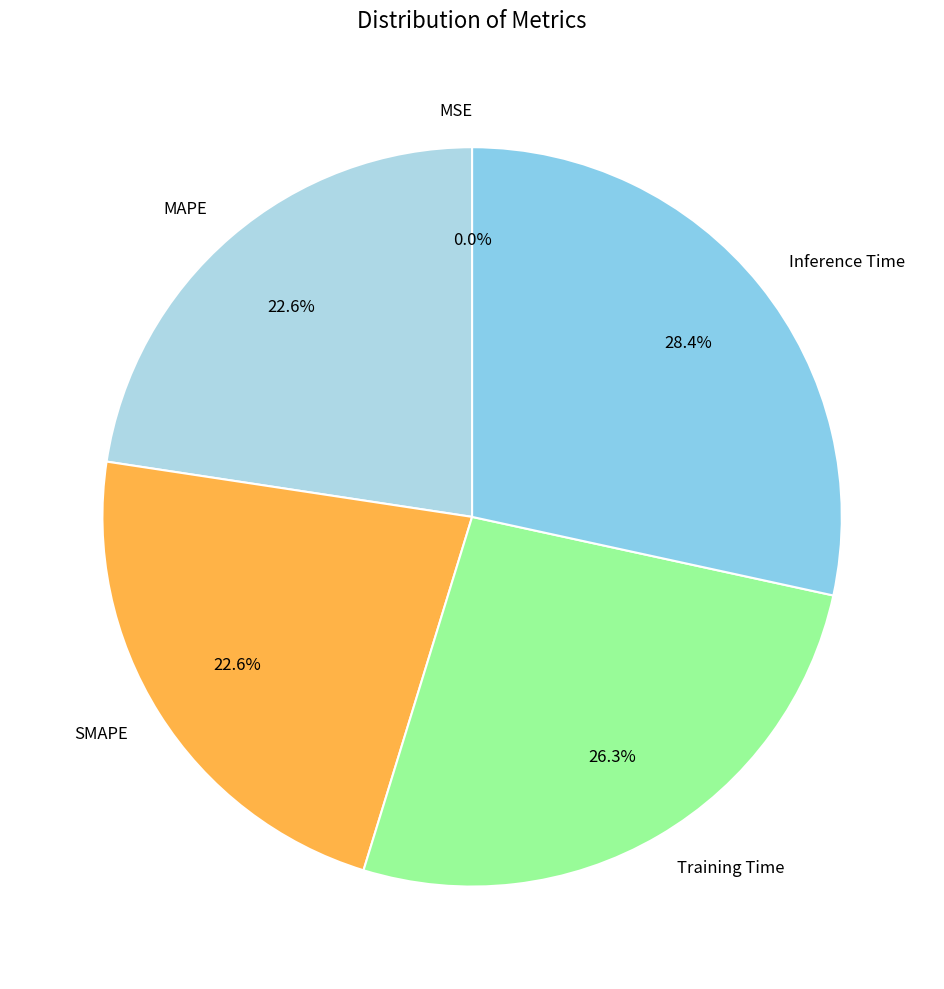

What is the largest slice in the pie chart?

Inference Time